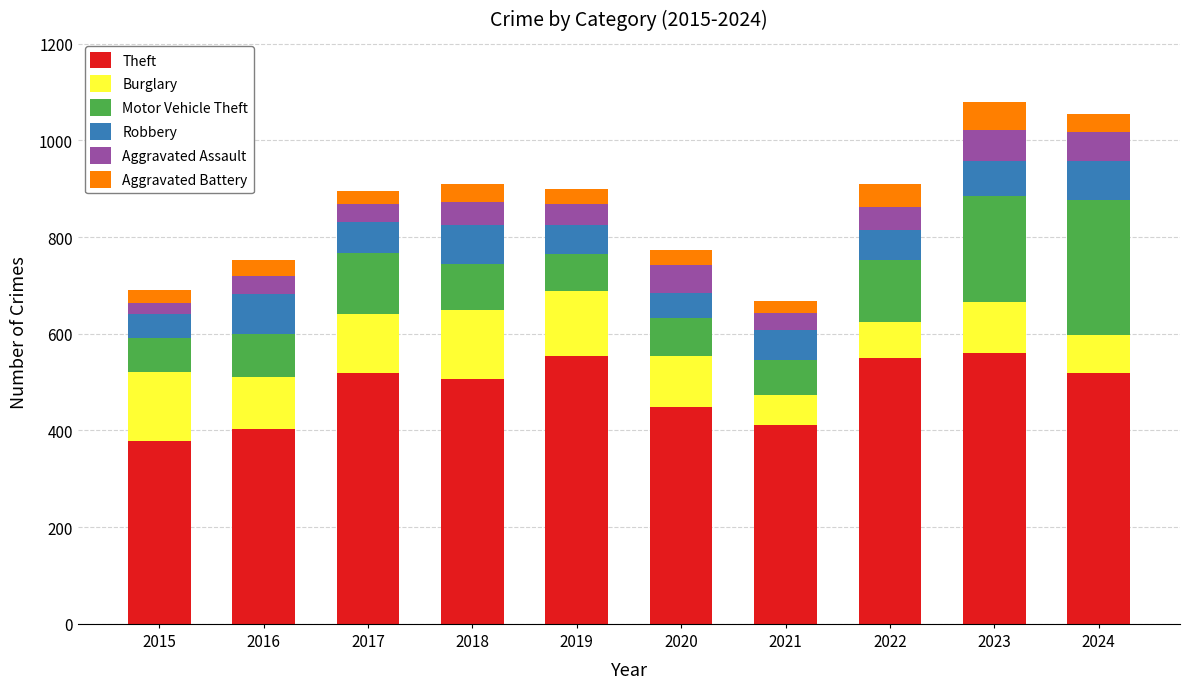

What is the total value across all series at 2020?

773